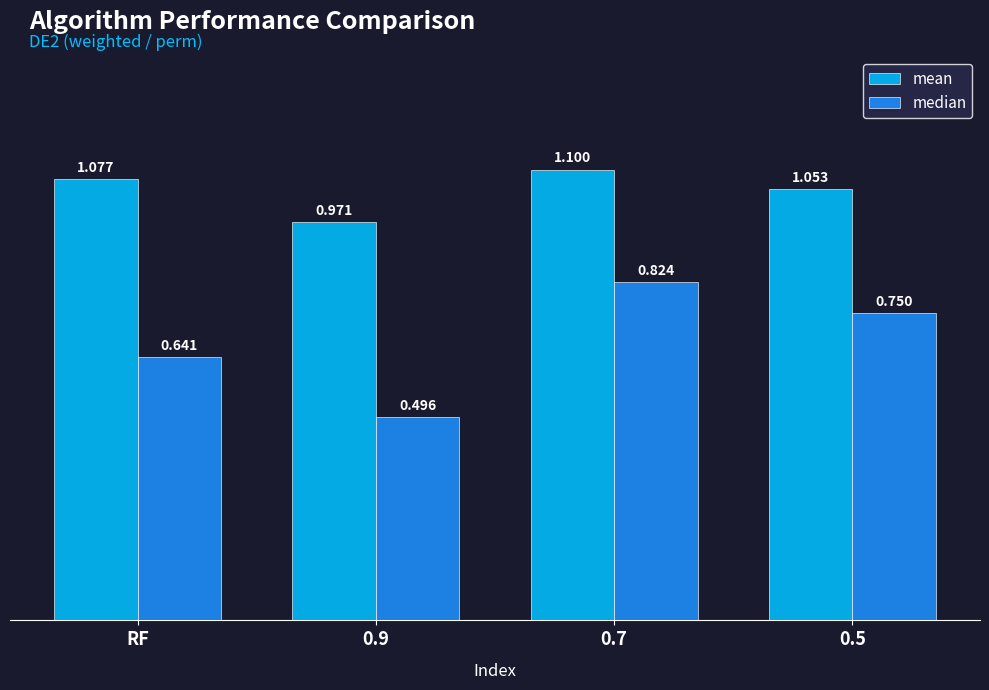

What position from the right is 0.5?

1